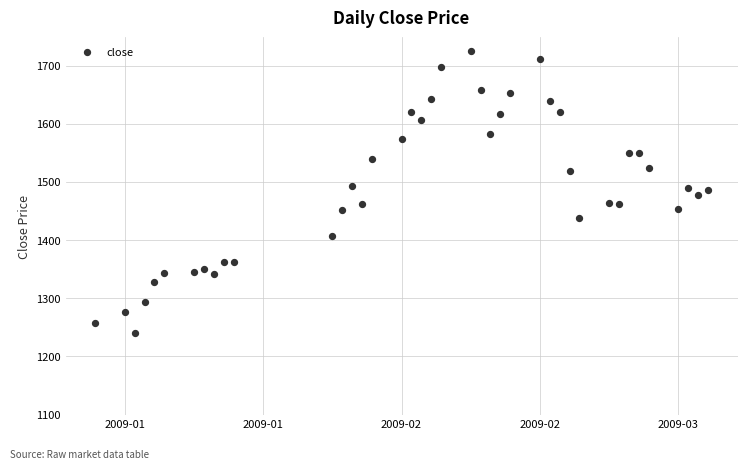

What is the range of X values (max minus min)?

62.0